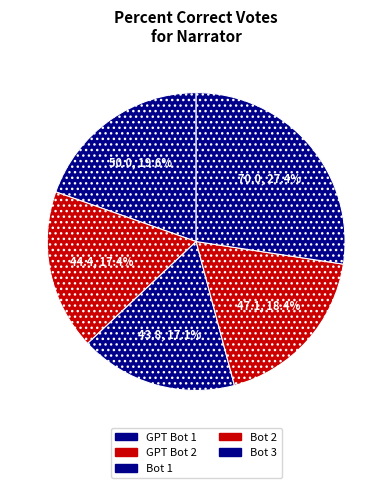

Rank the categories by value from highest to lowest.

Bot 3, GPT Bot 1, Bot 2, GPT Bot 2, Bot 1